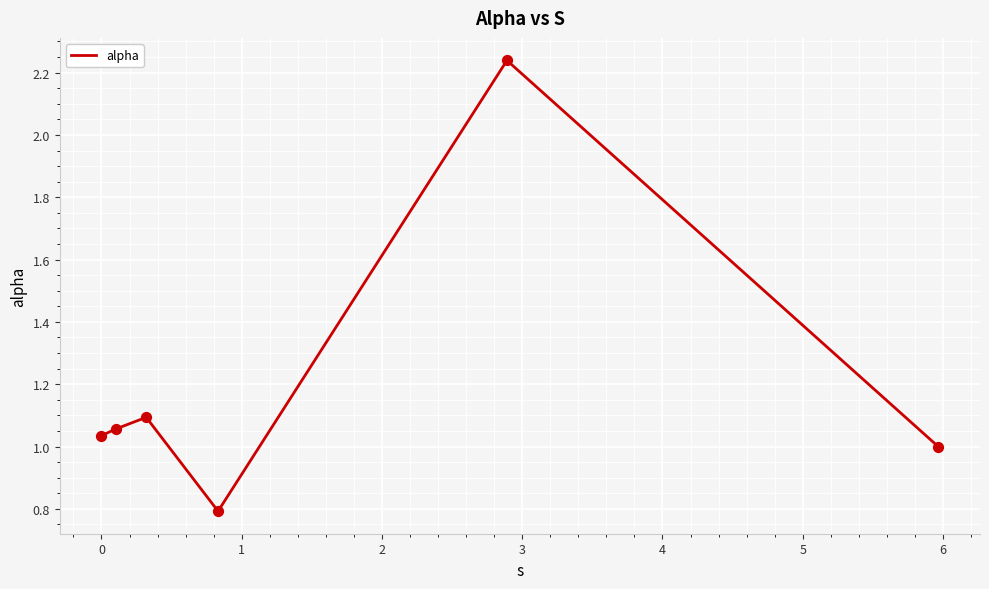

True or false: the data has more than 2 interior local peaks.

False